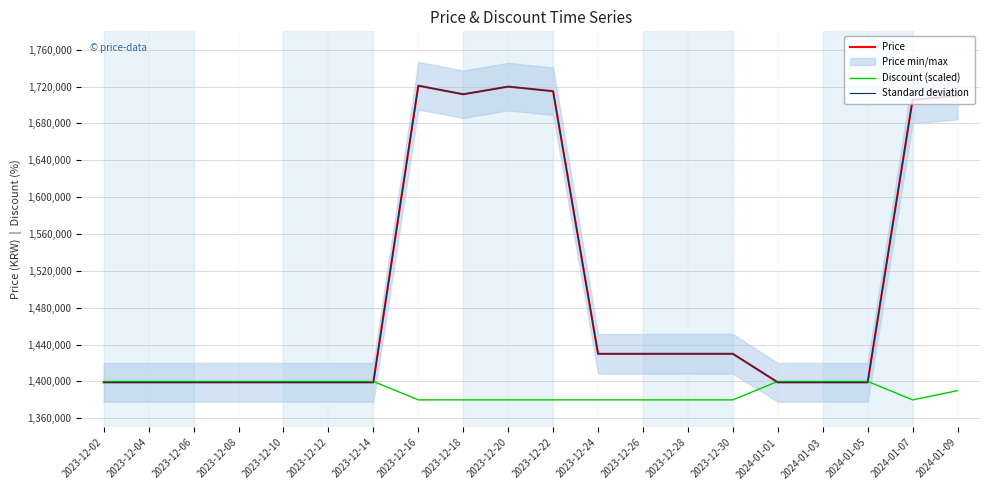

What is the value of the Standard deviation point at the 7th from the left?

1399000